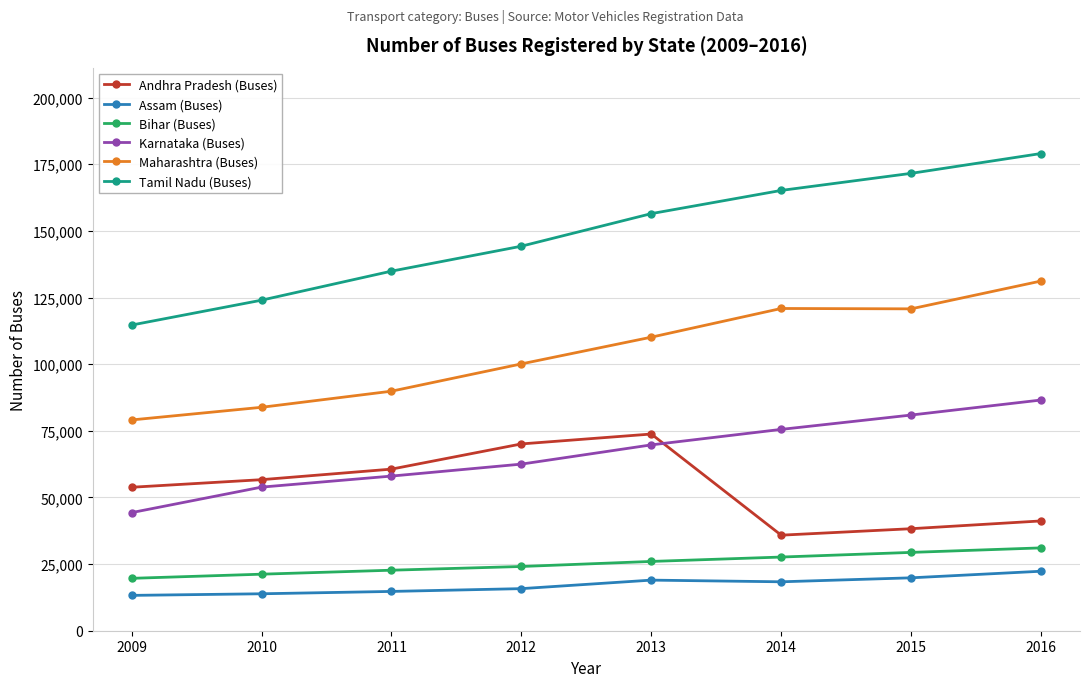

Which series ends up on top after the final intersection of Andhra Pradesh (Buses) and Karnataka (Buses)?

Karnataka (Buses)